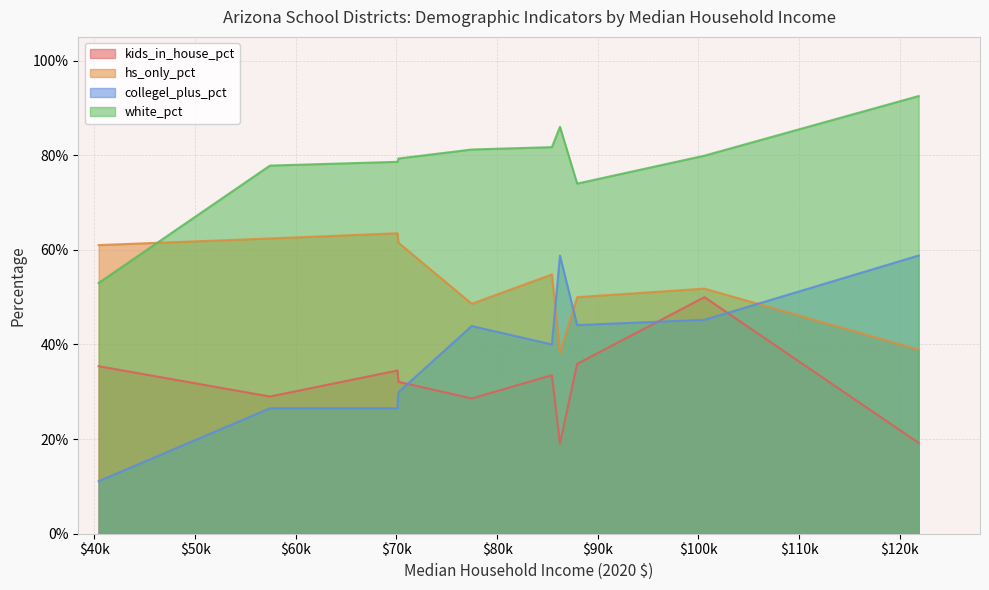

Does the chart display data point markers on the line(s)?

No